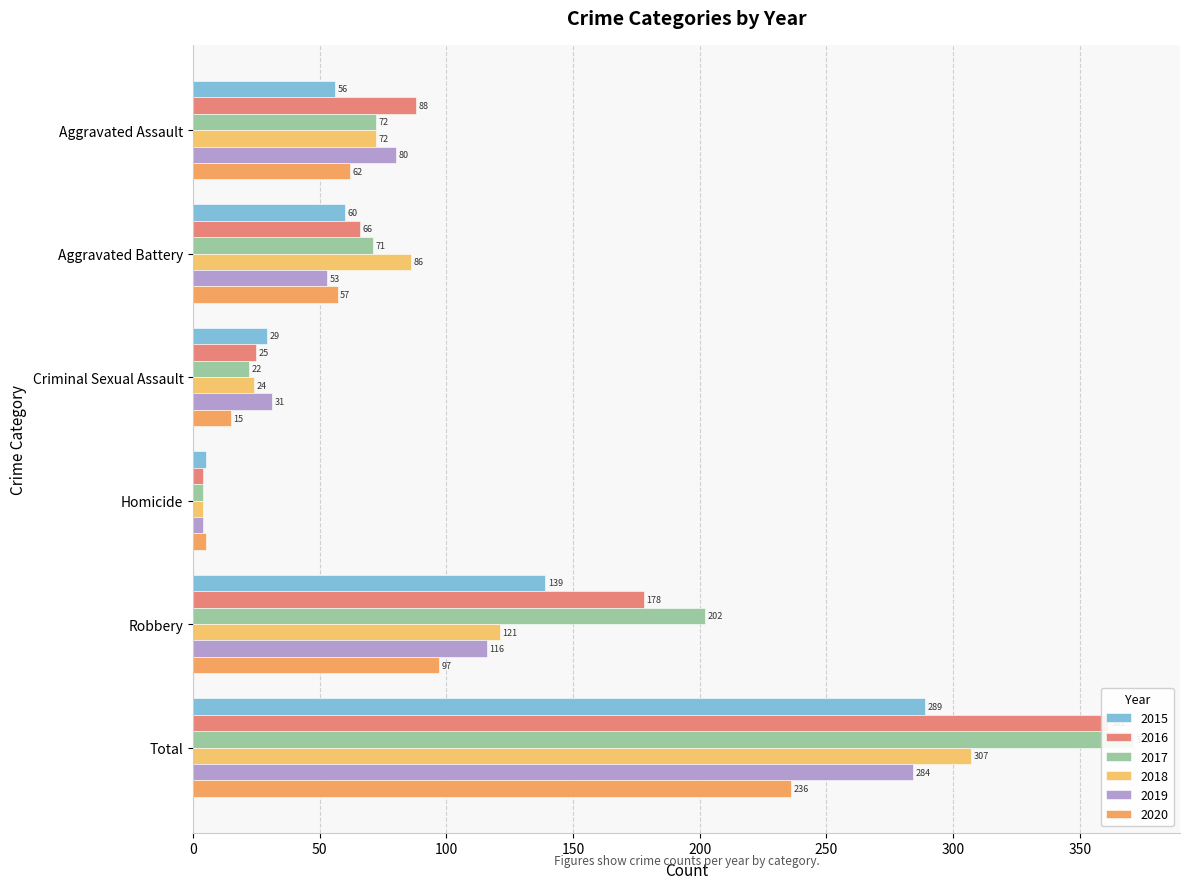

List the labels in order of 2018 value, largest first.

Total, Robbery, Aggravated Battery, Aggravated Assault, Criminal Sexual Assault, Homicide